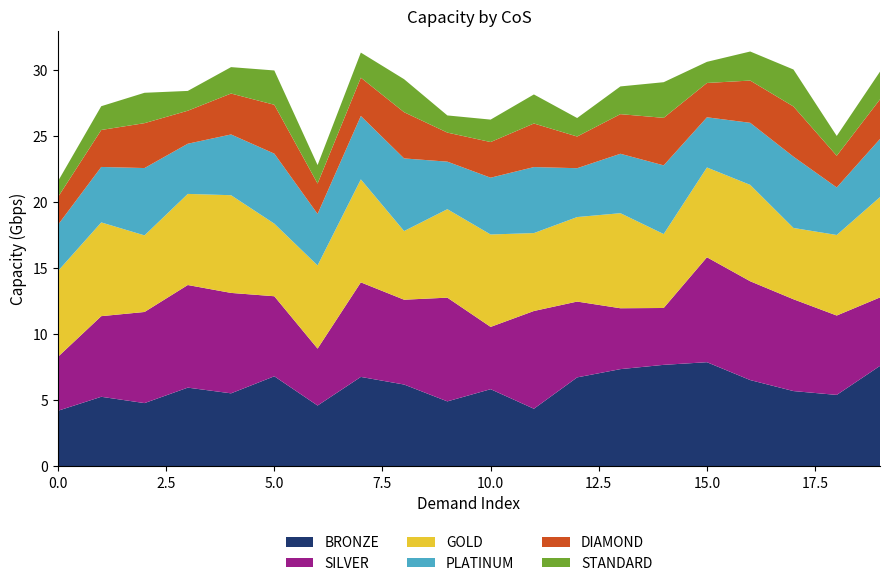

Reading right to left, list all the values displayed in this chart.

BRONZE: 7.6	5.4	5.7	6.5	7.9	7.7	7.4	6.7	4.4	5.8	4.9	6.2	6.8	4.6	6.8	5.5	6.0	4.8	5.3	4.2
SILVER: 5.2	6.0	7.0	7.5	7.9	4.3	4.6	5.7	7.4	4.7	7.9	6.4	7.2	4.3	6.1	7.6	7.8	6.9	6.1	4.1
GOLD: 7.6	6.1	5.4	7.3	6.8	5.6	7.2	6.4	5.9	7.0	6.7	5.2	7.8	6.3	5.5	7.4	6.9	5.8	7.1	6.5
PLATINUM: 4.4	3.6	5.4	4.7	3.8	5.2	4.5	3.7	5.0	4.3	3.6	5.5	4.8	3.9	5.3	4.6	3.8	5.1	4.2	3.5
DIAMOND: 3.0	2.4	3.8	3.2	2.6	3.6	3.0	2.4	3.3	2.7	2.2	3.5	2.9	2.3	3.7	3.1	2.5	3.4	2.8	2.1
STANDARD: 2.1	1.5	2.8	2.2	1.6	2.7	2.1	1.4	2.2	1.7	1.3	2.5	1.9	1.4	2.6	2.0	1.5	2.3	1.8	1.2